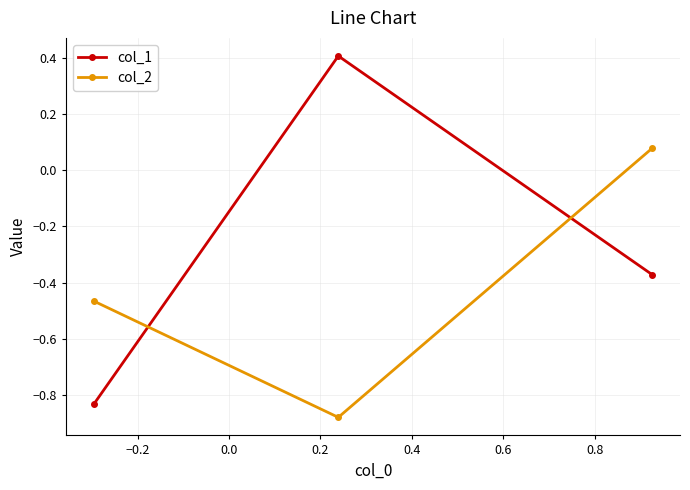

How many data points in col_1 are less than 0?

2